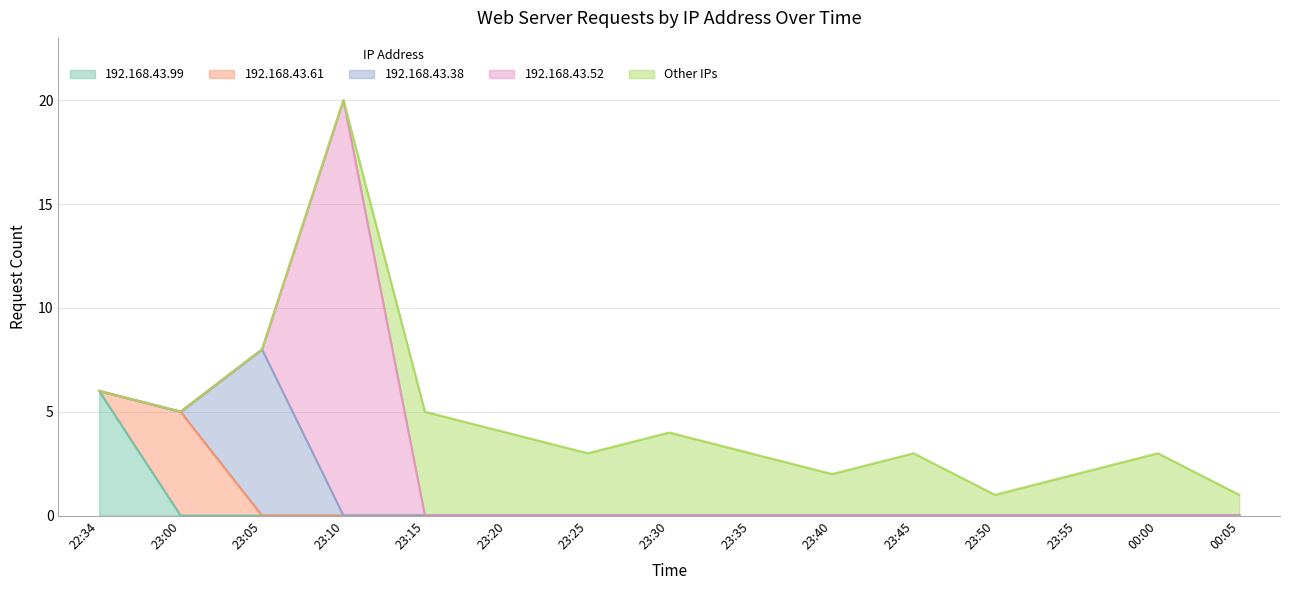

The Other IPs series shows 1 at 23:40. True or false?

False